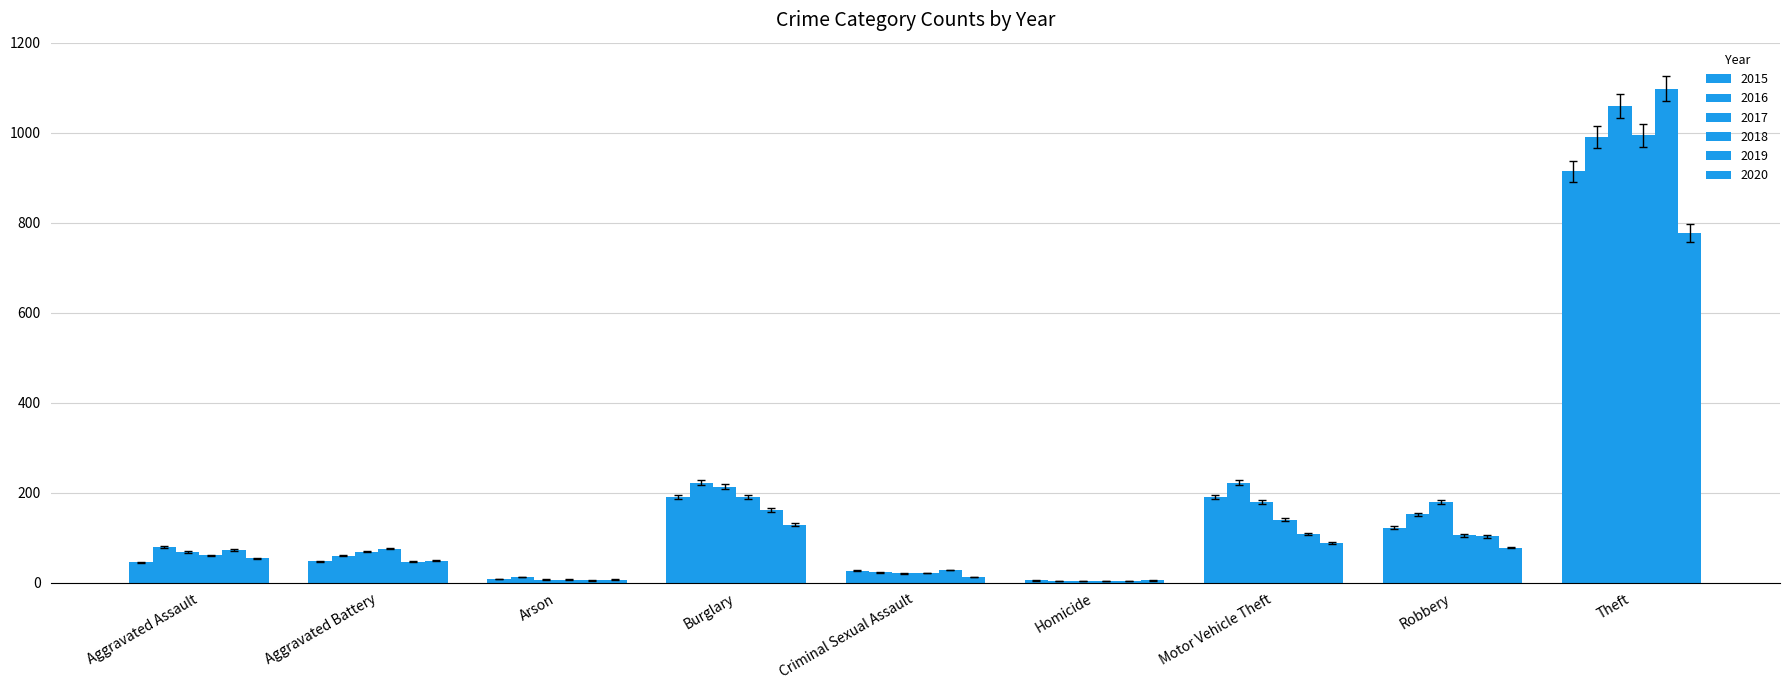

At Aggravated Battery, list the series in order from largest to smallest.

2018, 2017, 2016, 2020, 2019, 2015